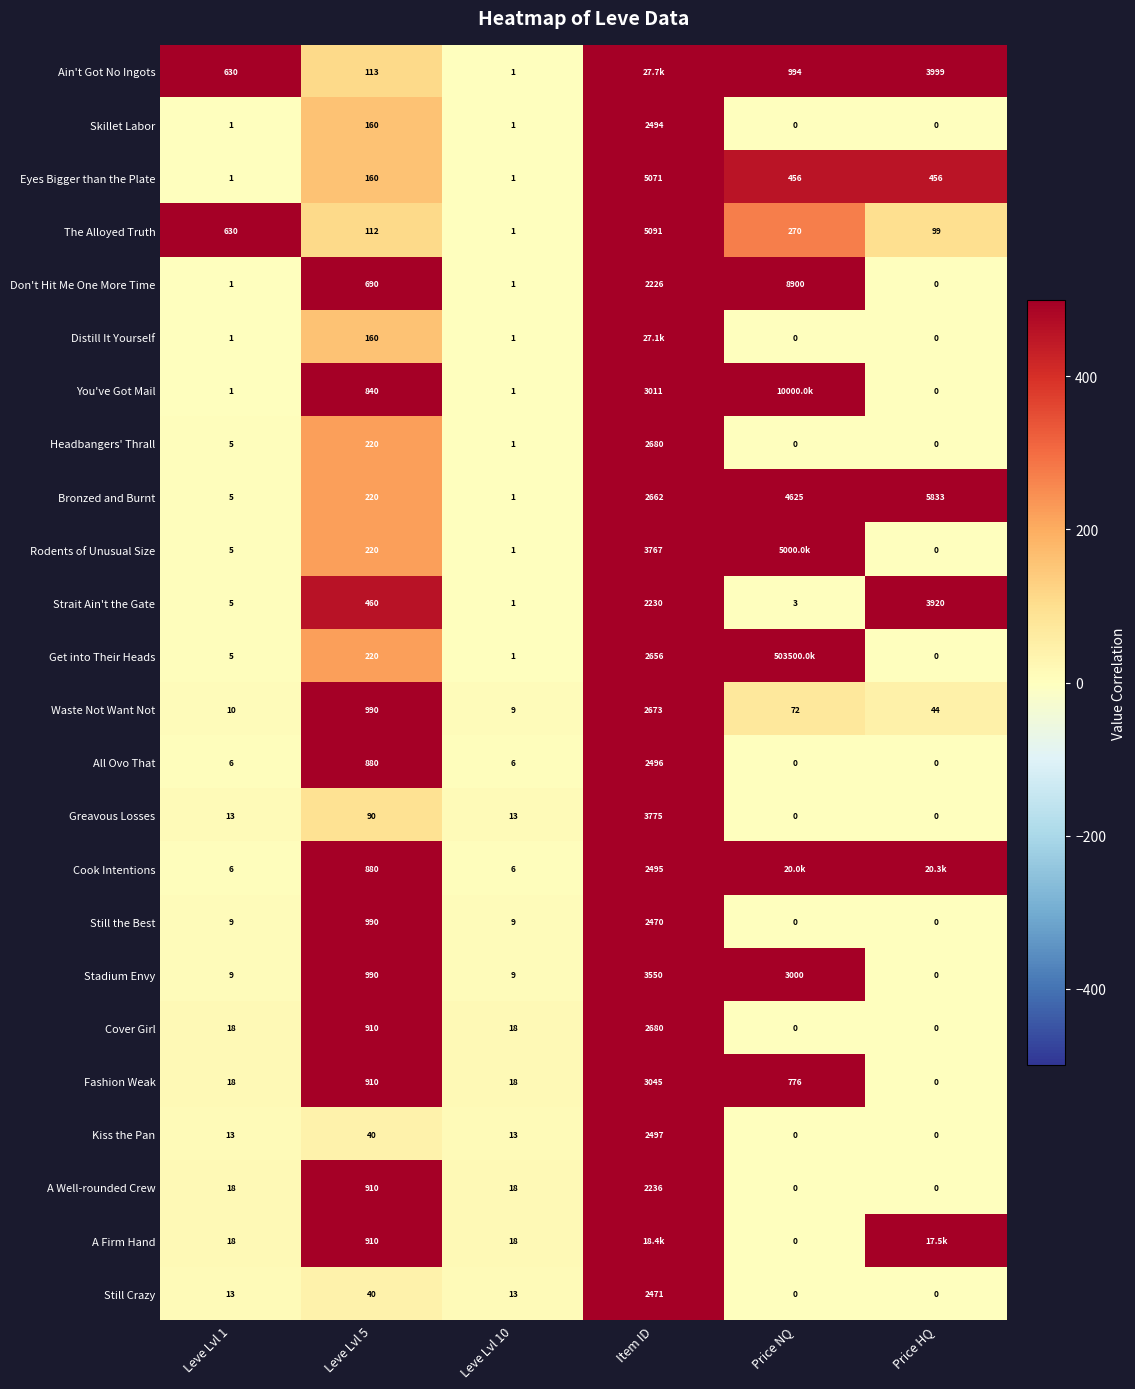

At which label is Stadium Envy closest to 1775?

Leve Lvl 5